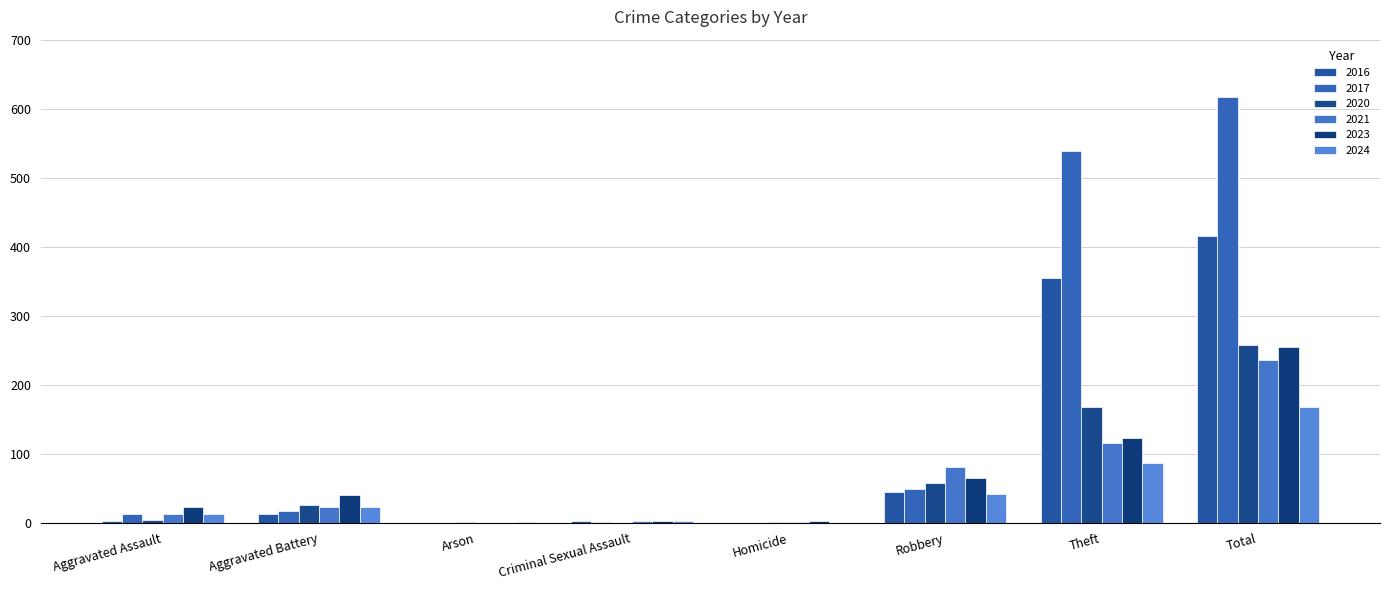

The 2024 series shows 86 at Theft. True or false?

True